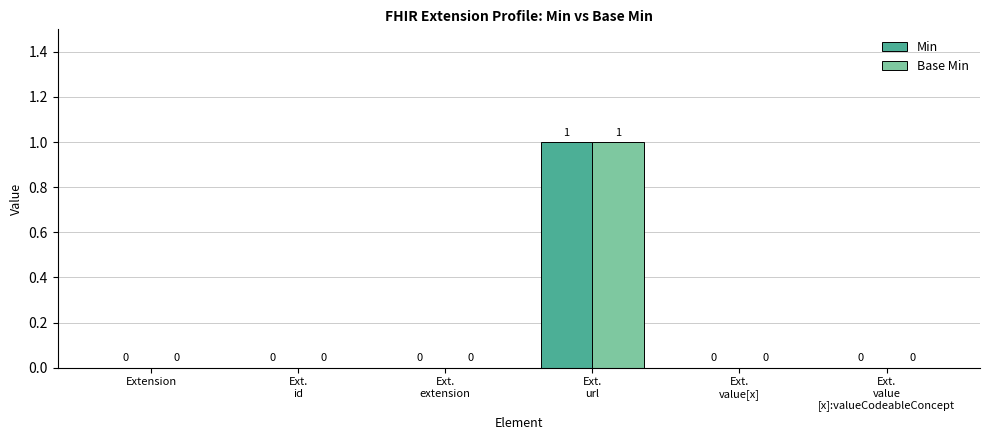

Is it true that Base Min equals -1 at Extension?

False